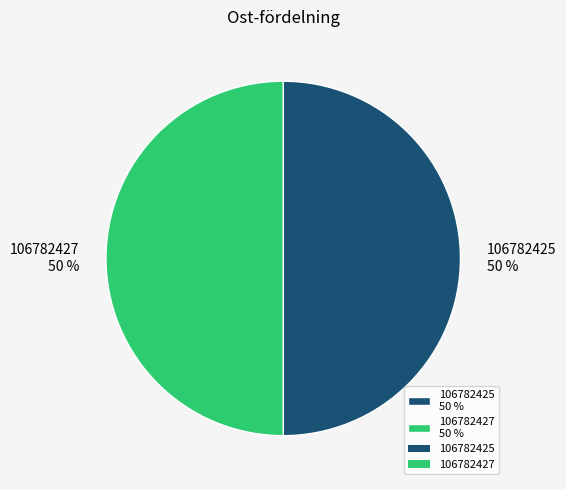

Approximately how many times larger is the value at 106782427 50 % compared to 106782425 50 %?

1.0